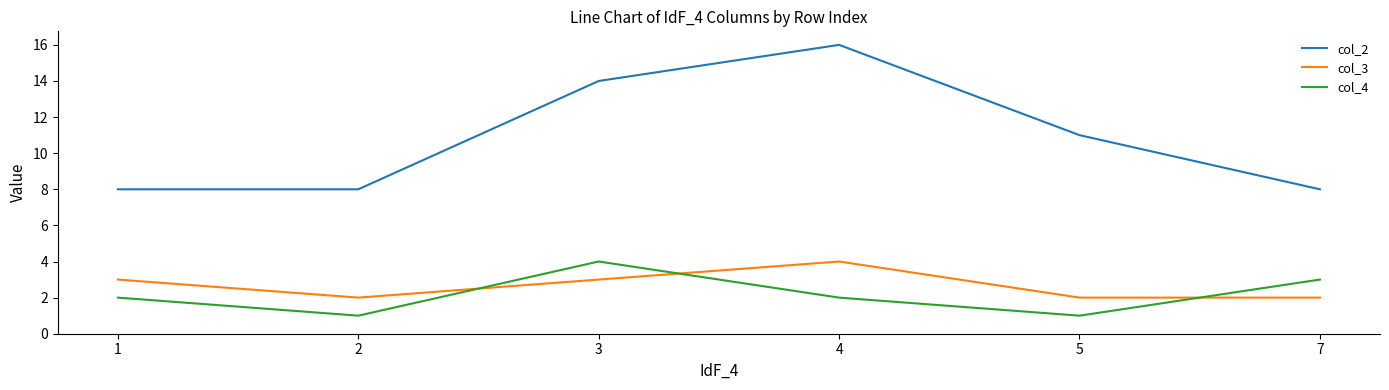

Which series has the widest spread of values?

col_2